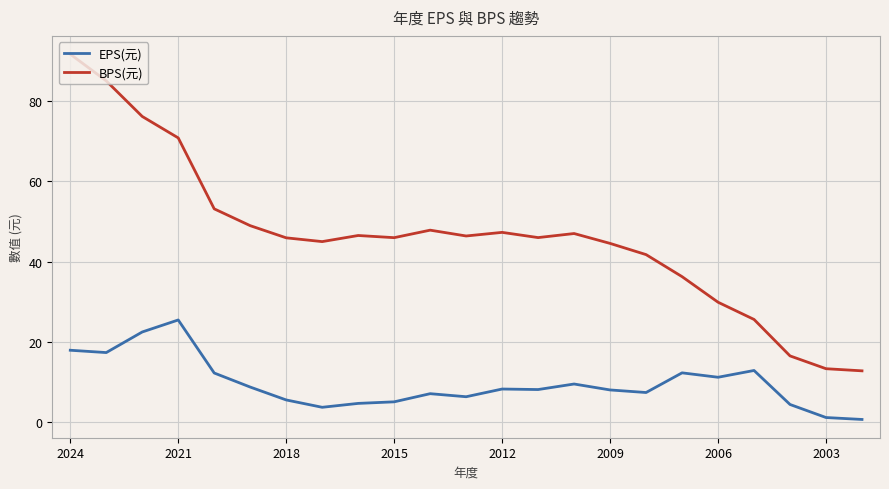

True or false: EPS(元) and BPS(元) intersect in this chart.

False